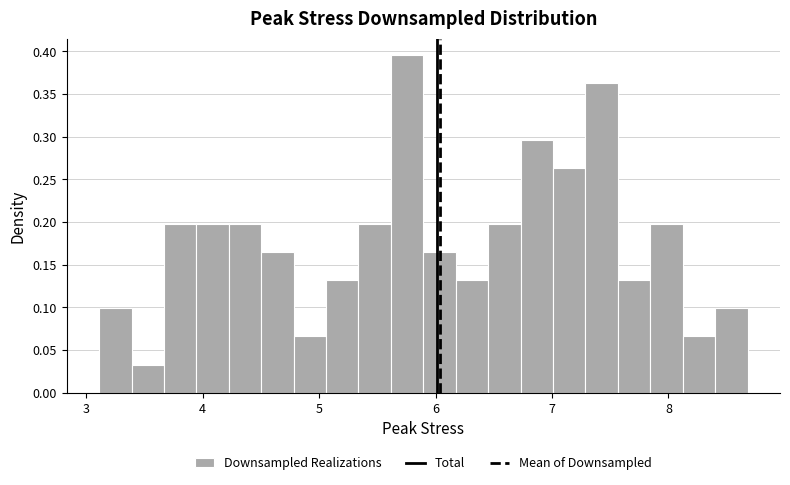

Around what value on the x-axis is the tallest bar? Give the approximate position of its centre, as read against the axis.

5.8